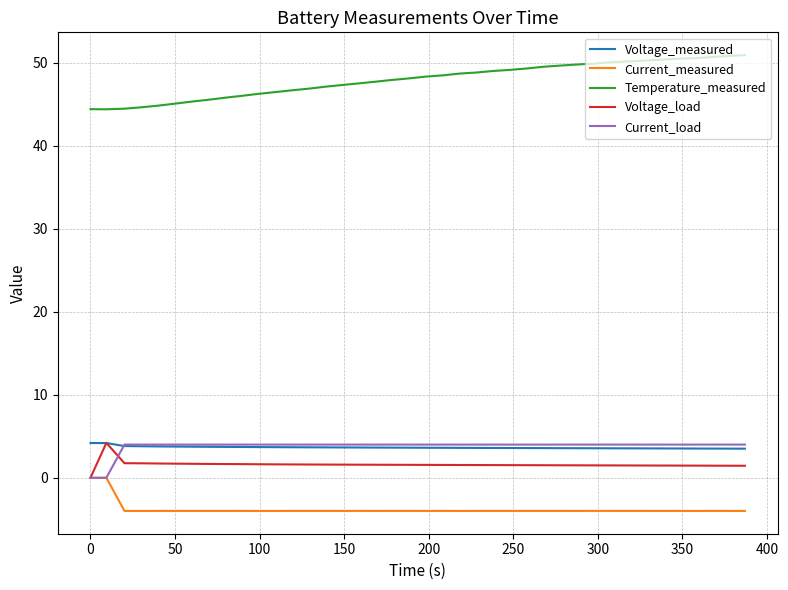

How many values in Voltage_load are above zero?

39